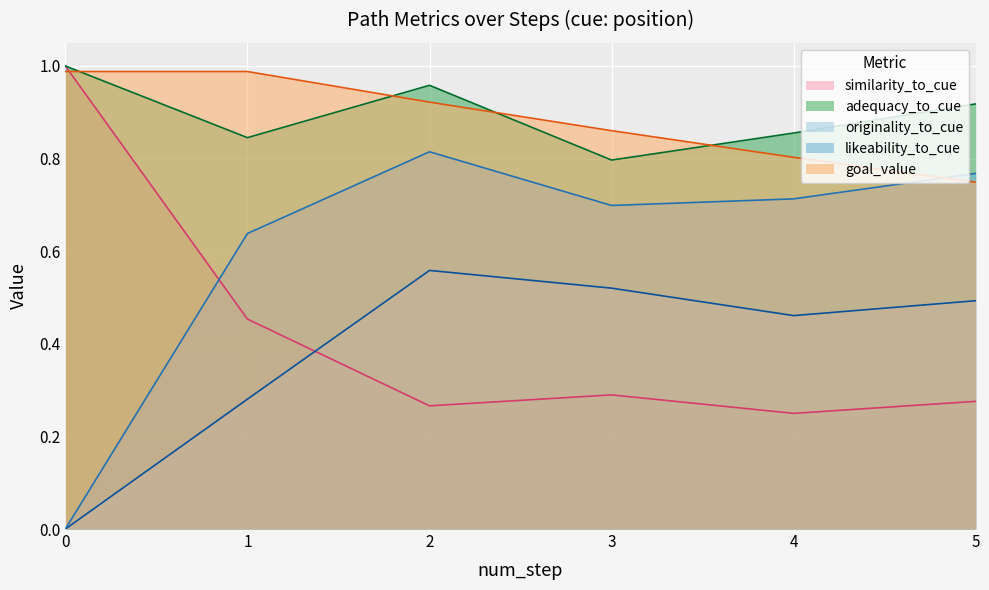

How many positive values does the originality_to_cue series have?

5